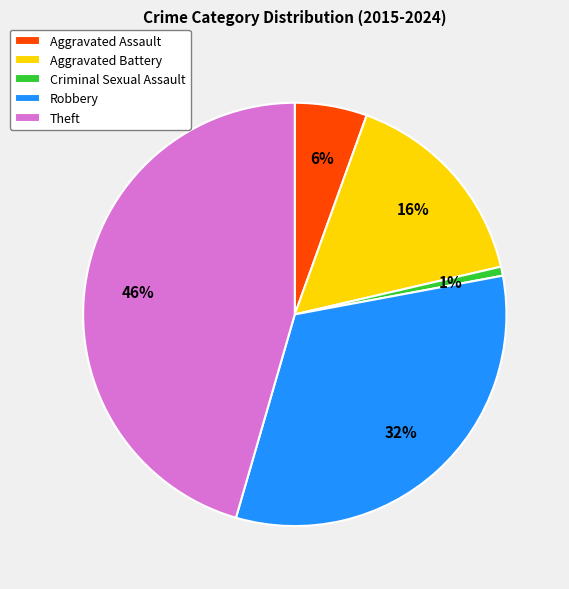

Which slice is the smallest?

Criminal Sexual Assault